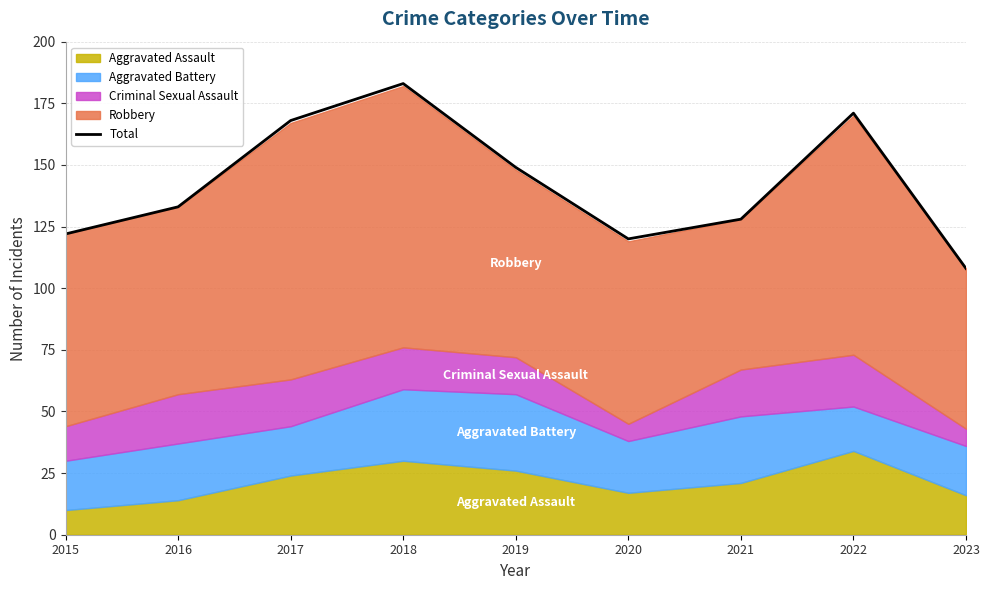

How many interior local peaks (higher than both neighbors) does the data have?

2